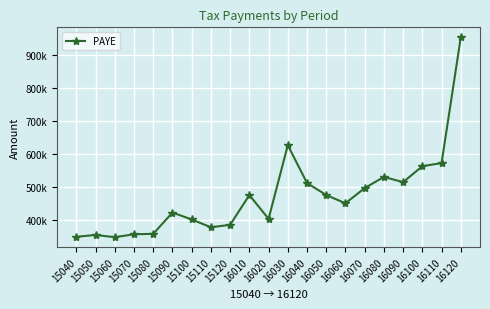

At which category does the chart reach its peak across all series?

16120